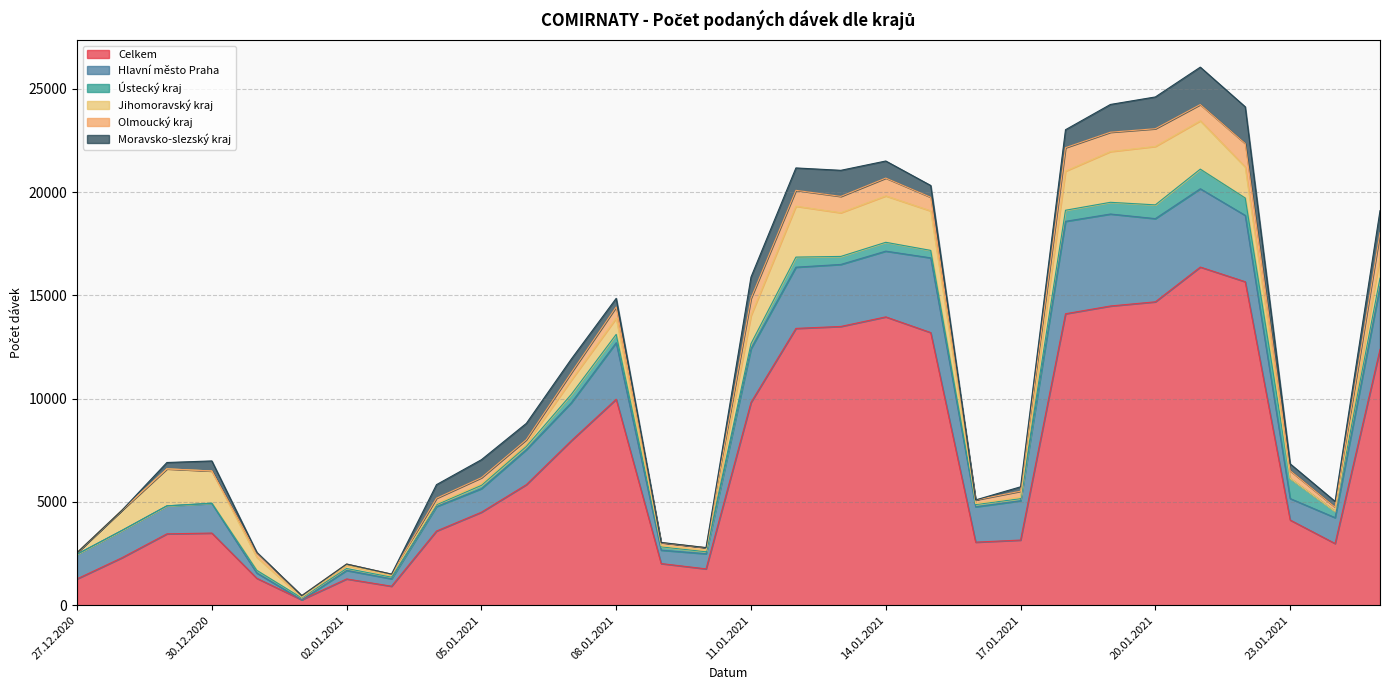

Reading left to right, list all the values displayed in this chart.

Celkem: 27.12.2020=1275	28.12.2020=2300	29.12.2020=3456	30.12.2020=3494	31.12.2020=1305	01.01.2021=264	02.01.2021=1273	03.01.2021=920	04.01.2021=3592	05.01.2021=4503	06.01.2021=5838	07.01.2021=7964	08.01.2021=9974	09.01.2021=2018	10.01.2021=1760	11.01.2021=9819	12.01.2021=13402	13.01.2021=13497	14.01.2021=13960	15.01.2021=13200	16.01.2021=3054	17.01.2021=3155	18.01.2021=14112	19.01.2021=14487	20.01.2021=14690	21.01.2021=16372	22.01.2021=15662	23.01.2021=4124	24.01.2021=2988	25.01.2021=12386
Hlavní město Praha: 27.12.2020=1194	28.12.2020=1322	29.12.2020=1356	30.12.2020=1433	31.12.2020=256	01.01.2021=0	02.01.2021=412	03.01.2021=360	04.01.2021=1184	05.01.2021=1141	06.01.2021=1693	07.01.2021=1838	08.01.2021=2735	09.01.2021=649	10.01.2021=732	11.01.2021=2599	12.01.2021=2964	13.01.2021=3002	14.01.2021=3183	15.01.2021=3618	16.01.2021=1711	17.01.2021=1902	18.01.2021=4474	19.01.2021=4453	20.01.2021=4027	21.01.2021=3791	22.01.2021=3211	23.01.2021=1040	24.01.2021=1252	25.01.2021=3035
Ústecký kraj: 27.12.2020=2	28.12.2020=0	29.12.2020=0	30.12.2020=18	31.12.2020=130	01.01.2021=90	02.01.2021=94	03.01.2021=79	04.01.2021=88	05.01.2021=158	06.01.2021=153	07.01.2021=405	08.01.2021=404	09.01.2021=159	10.01.2021=96	11.01.2021=244	12.01.2021=488	13.01.2021=388	14.01.2021=428	15.01.2021=361	16.01.2021=108	17.01.2021=101	18.01.2021=537	19.01.2021=567	20.01.2021=666	21.01.2021=950	22.01.2021=843	23.01.2021=970	24.01.2021=310	25.01.2021=413
Jihomoravský kraj: 27.12.2020=75	28.12.2020=978	29.12.2020=1792	30.12.2020=1554	31.12.2020=638	01.01.2021=31	02.01.2021=138	03.01.2021=87	04.01.2021=62	05.01.2021=77	06.01.2021=132	07.01.2021=692	08.01.2021=781	09.01.2021=58	10.01.2021=69	11.01.2021=1363	12.01.2021=2464	13.01.2021=2114	14.01.2021=2247	15.01.2021=1912	16.01.2021=50	17.01.2021=67	18.01.2021=1893	19.01.2021=2457	20.01.2021=2830	21.01.2021=2340	22.01.2021=1501	23.01.2021=12	24.01.2021=2	25.01.2021=1028
Olmoucký kraj: 27.12.2020=0	28.12.2020=0	29.12.2020=0	30.12.2020=0	31.12.2020=212	01.01.2021=79	02.01.2021=78	03.01.2021=61	04.01.2021=255	05.01.2021=296	06.01.2021=199	07.01.2021=357	08.01.2021=548	09.01.2021=145	10.01.2021=132	11.01.2021=835	12.01.2021=769	13.01.2021=793	14.01.2021=862	15.01.2021=661	16.01.2021=174	17.01.2021=296	18.01.2021=1136	19.01.2021=937	20.01.2021=857	21.01.2021=787	22.01.2021=1135	23.01.2021=364	24.01.2021=194	25.01.2021=1169
Moravsko-slezský kraj: 27.12.2020=1	28.12.2020=0	29.12.2020=306	30.12.2020=487	31.12.2020=24	01.01.2021=0	02.01.2021=0	03.01.2021=0	04.01.2021=657	05.01.2021=871	06.01.2021=790	07.01.2021=661	08.01.2021=416	09.01.2021=12	10.01.2021=1	11.01.2021=1027	12.01.2021=1084	13.01.2021=1262	14.01.2021=827	15.01.2021=570	16.01.2021=1	17.01.2021=212	18.01.2021=869	19.01.2021=1344	20.01.2021=1538	21.01.2021=1811	22.01.2021=1779	23.01.2021=336	24.01.2021=280	25.01.2021=1072